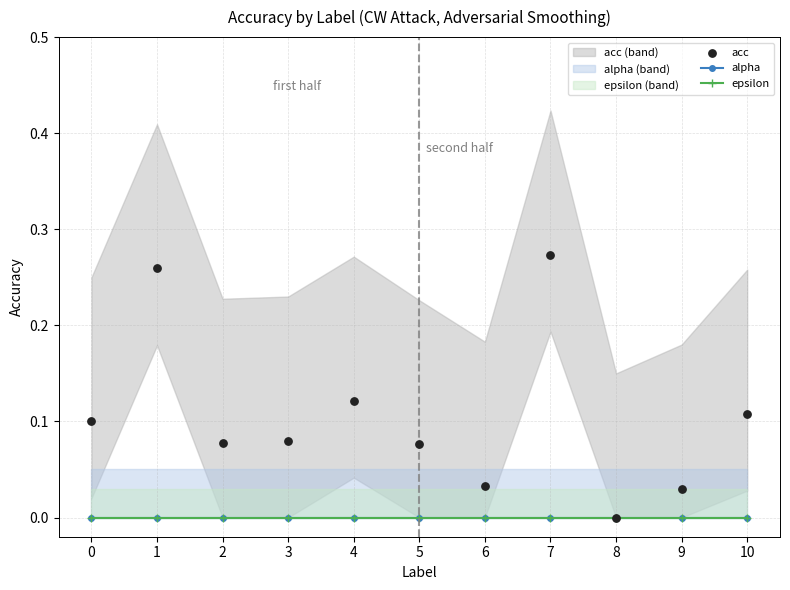

Which series has the largest total across all categories?

acc